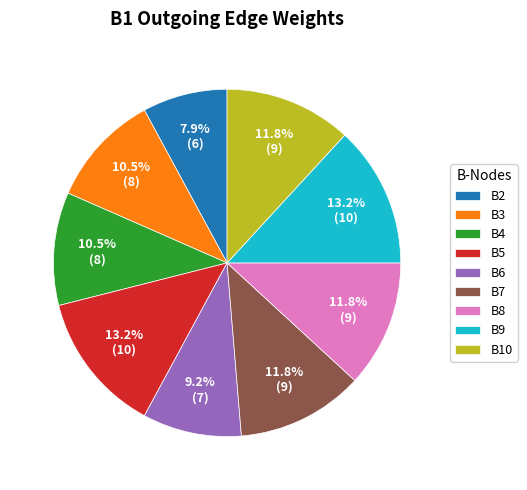

Which slice is the smallest?

B2